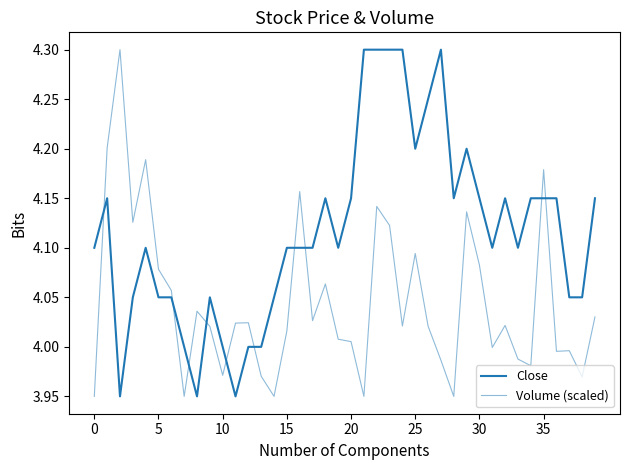

What is the lowest value of the Volume (scaled) series?

4.0